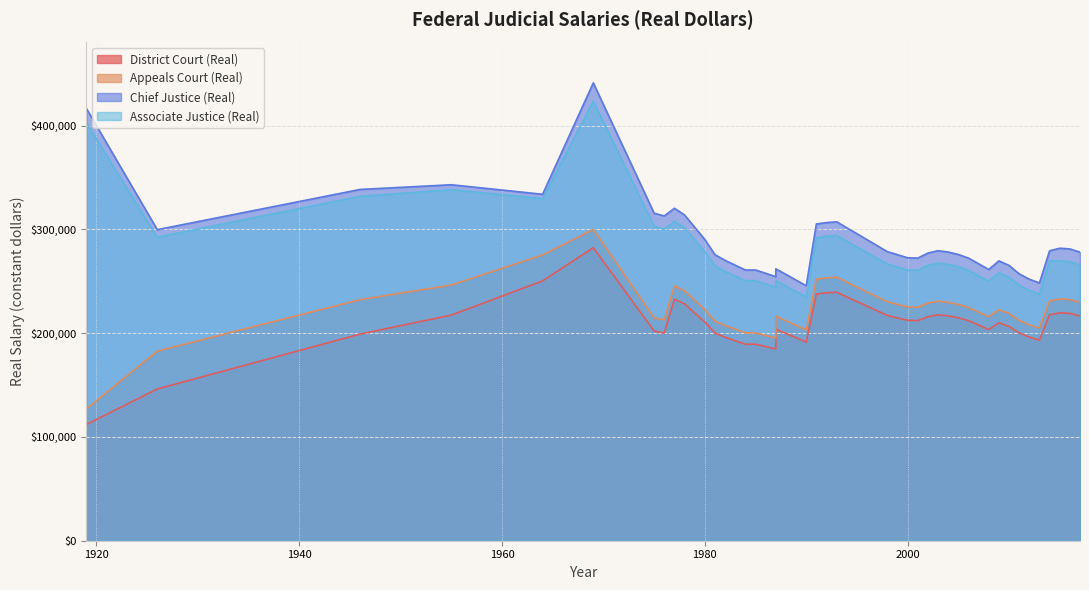

Reading right to left, list all the values displayed in this chart.

district_salary_real: 2017=216544	2016=219011	2015=219564	2014=217655	2013=193314	2012=196144	2011=200177	2010=206501	2009=209896	2008=203500	2006=212077	2005=214798	2004=216622	2003=217638	2002=215828	2001=212073	2000=212346	1998=217051	1993=239347	1992=238824	1991=237699	1990=191355	1987=203879	1987=184744	1985=189372	1984=189318	1982=196034	1981=200118	1980=210758	1979=219296	1978=228152	1977=232755	1976=200110	1975=202000	1969=282287	1964=250333	1955=217370	1946=199070	1926=146184	1919=111953
appeals_salary_real: 2017=229741	2016=232275	2015=232884	2014=230883	2013=204980	2012=207980	2011=212257	2010=218962	2009=222562	2008=215761	2006=224786	2005=227652	2004=229638	2003=230721	2002=228921	2001=224935	2000=225270	1998=230230	1993=253859	1992=253209	1991=252140	1990=203042	1987=216407	1987=195222	1985=200200	1984=200279	1982=207297	1981=211505	1980=222694	1979=231777	1978=240849	1977=245567	1976=212844	1975=214505	1969=299930	1964=275366	1955=246352	1946=232248	1926=182730	1919=126880
chief_justice_salary_real: 2017=277991	2016=281124	2015=281798	2014=279312	2013=248309	2012=251944	2011=257124	2010=265246	2009=269607	2008=261317	2006=272285	2005=275753	2004=278141	2003=279398	2002=277123	2001=272290	2000=272608	1998=278499	1993=307246	1992=306506	1991=305152	1990=245631	1987=261967	1987=254450	1985=260838	1984=260811	1982=270050	1981=275554	1980=290224	1979=302023	1978=313857	1977=320305	1976=312899	1975=315505	1969=441073	1964=333777	1955=342961	1946=338419	1926=299678	1919=416625
associate_justice_salary_real: 2017=265850	2016=268831	2015=269460	2014=269801	2013=237643	2012=241122	2011=246080	2010=253853	2009=258027	2008=250138	2006=260603	2005=263960	2004=266221	2003=267440	2002=265324	2001=260597	2000=260886	1998=266590	1993=293989	1992=293228	1991=291851	1990=234934	1987=250577	1987=244199	1985=250491	1984=250598	1982=259323	1981=264737	1980=278603	1979=289899	1978=301557	1977=307493	1976=300165	1975=303000	1969=423430	1964=329605	1955=338130	1946=331783	1926=292368	1919=402738